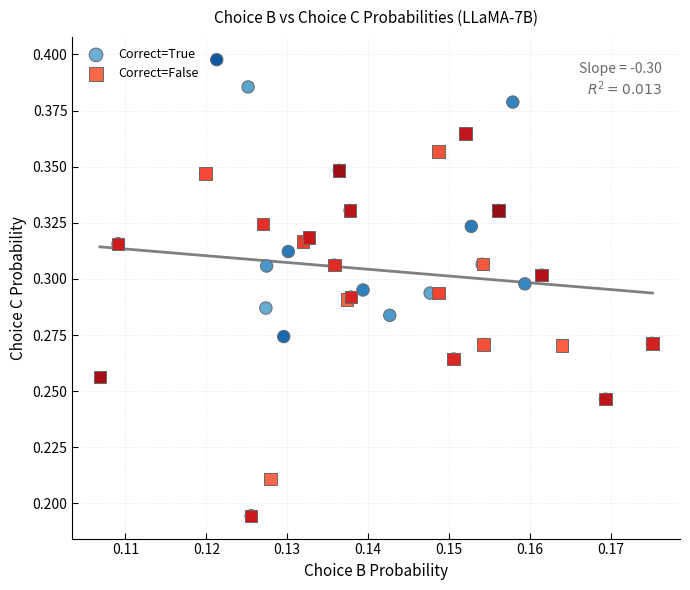

Which series contains the highest Y value?

Correct=True